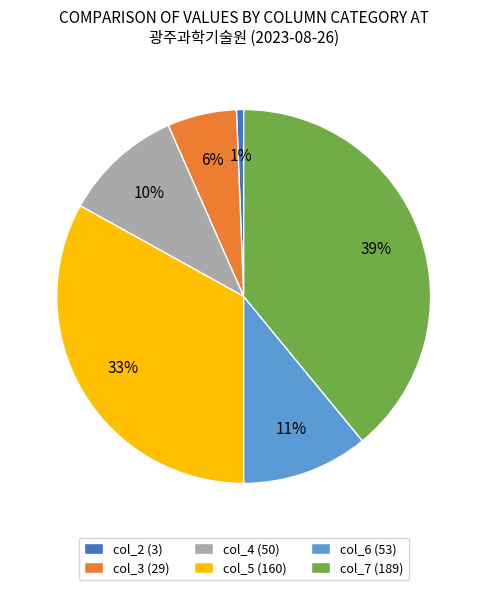

Count the number of slices in the pie.

6